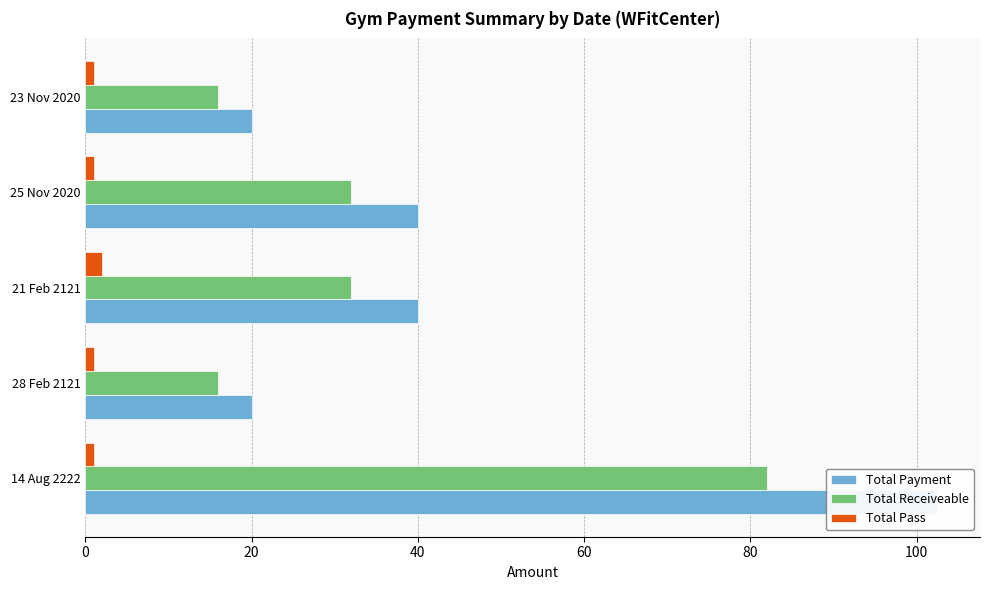

The Total Pass series shows 1.0 at 28 Feb 2121. True or false?

True